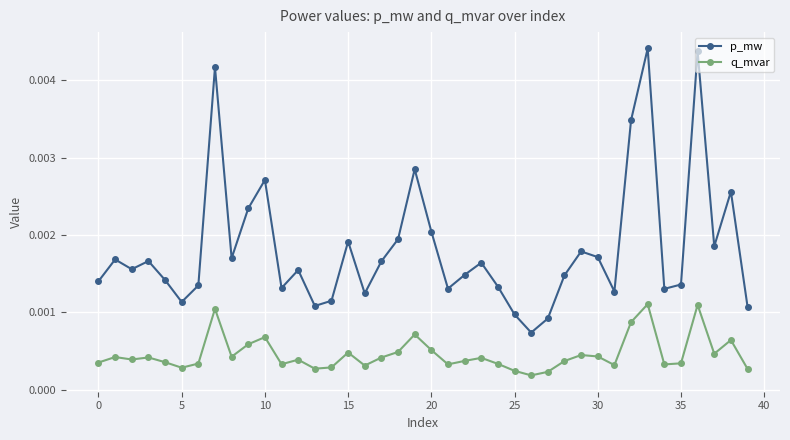

Count the q_mvar values in the range 0 to 1.

40